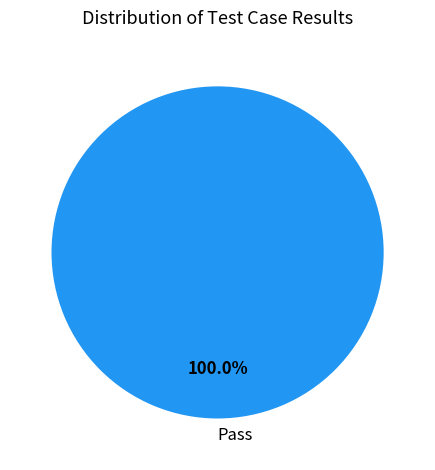

Which category accounts for the majority?

Pass